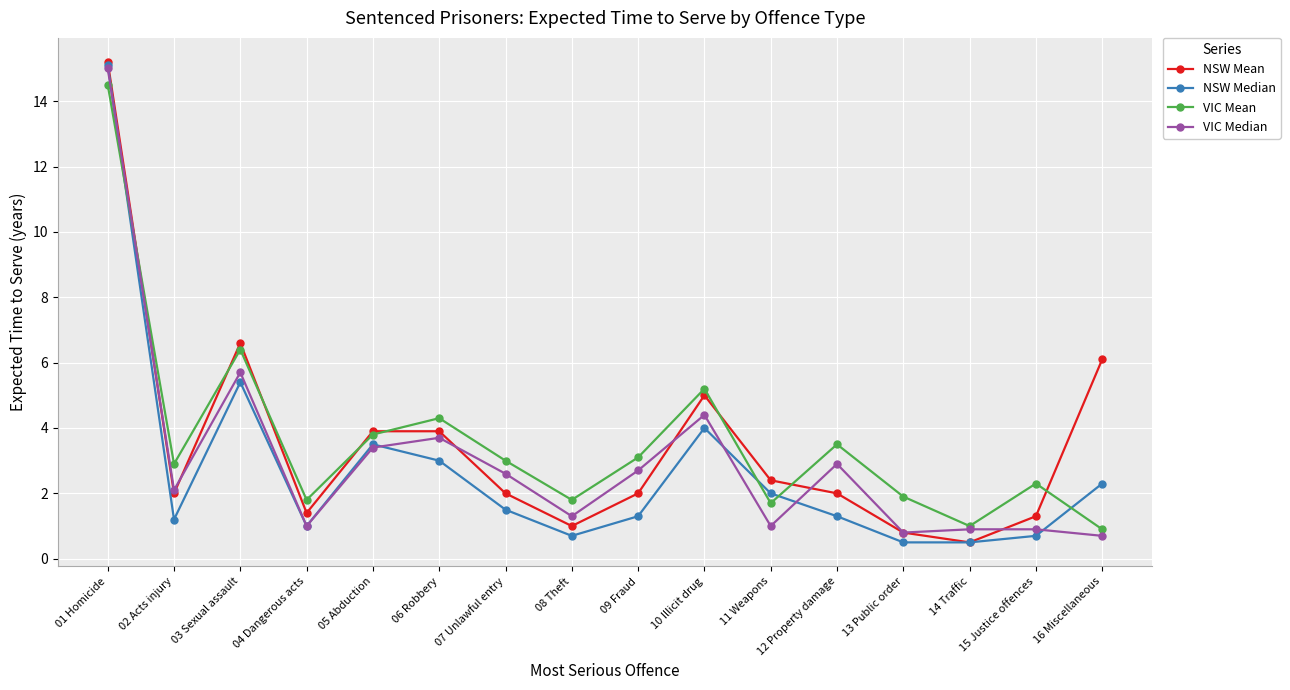

What is the minimum value for NSW Mean?

0.5